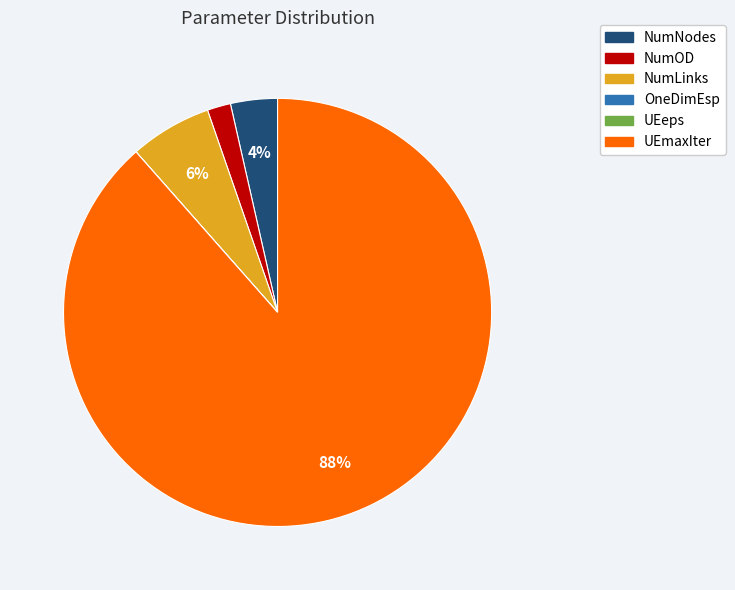

To the nearest percent, what portion does UEmaxIter represent?

88%